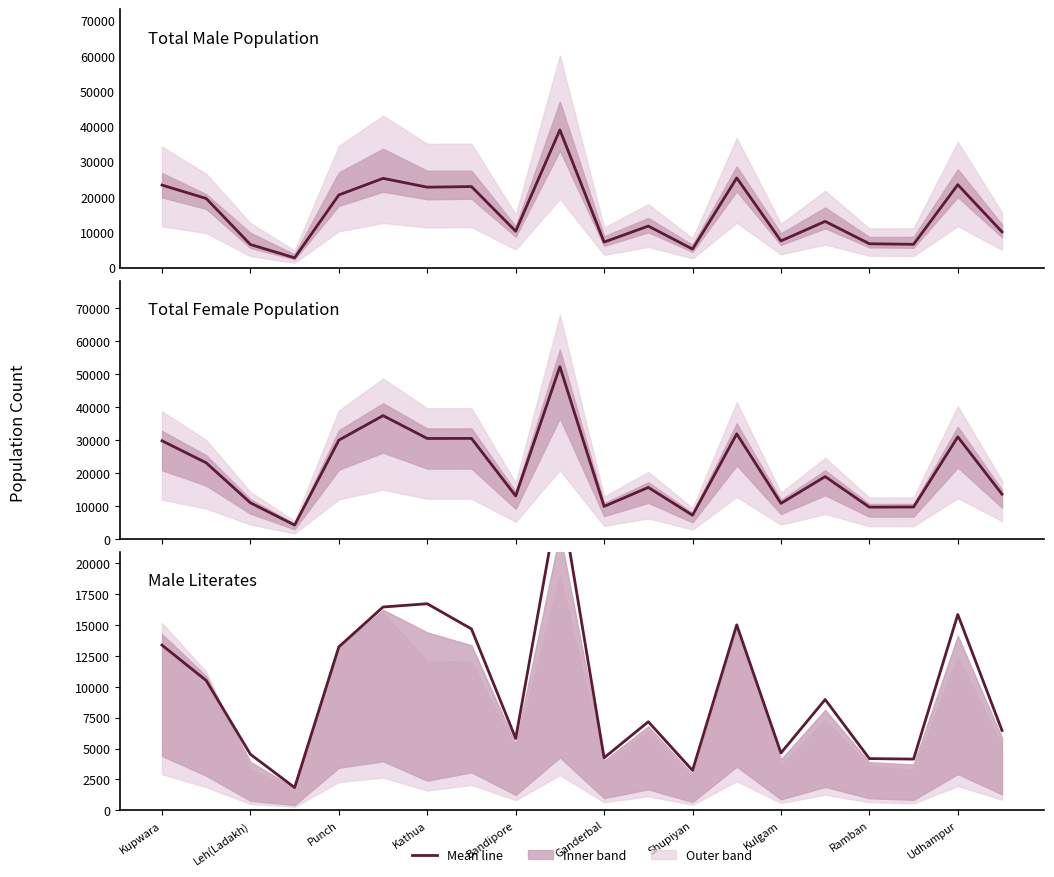

How many interior local peaks does the M_LIT series have?

6